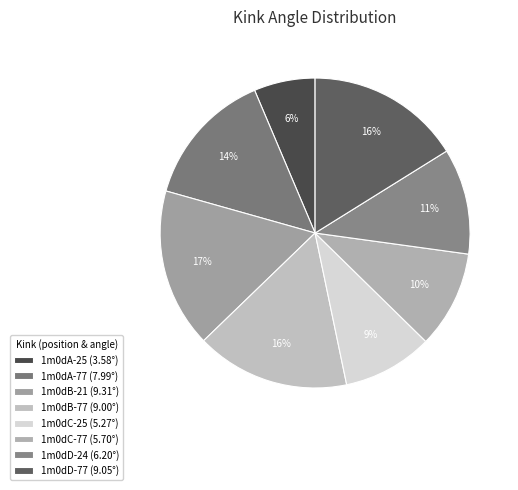

How many slices are in this pie chart?

8